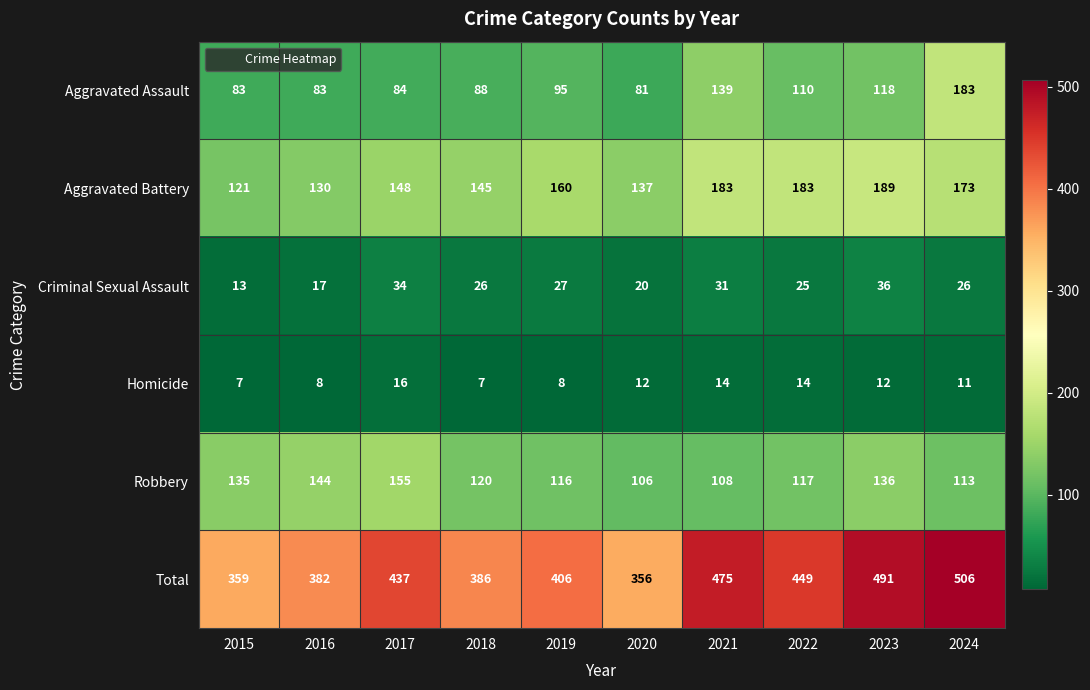

At which label does Homicide first exceed 12?

2017